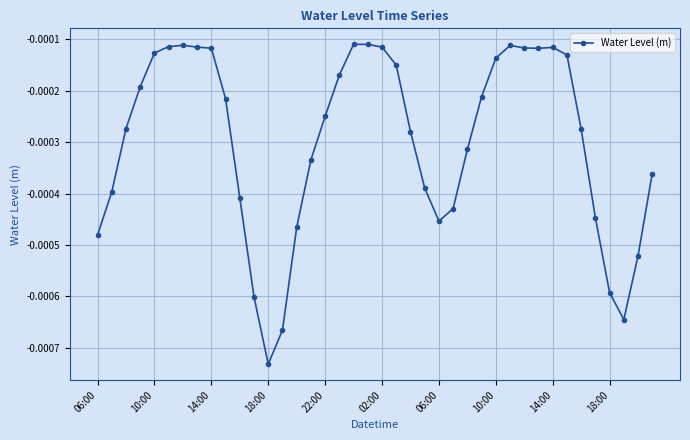

True or false: there are more than 0 points higher than both neighbors.

True